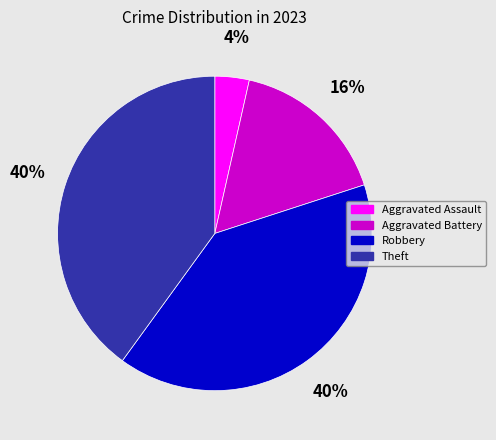

How many segments does this pie chart have?

4